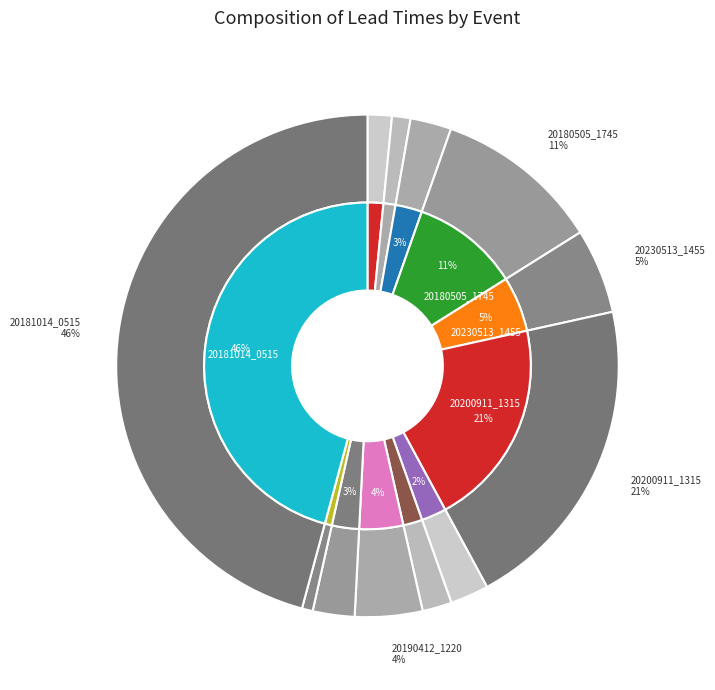

How many slices are in this pie chart?

12